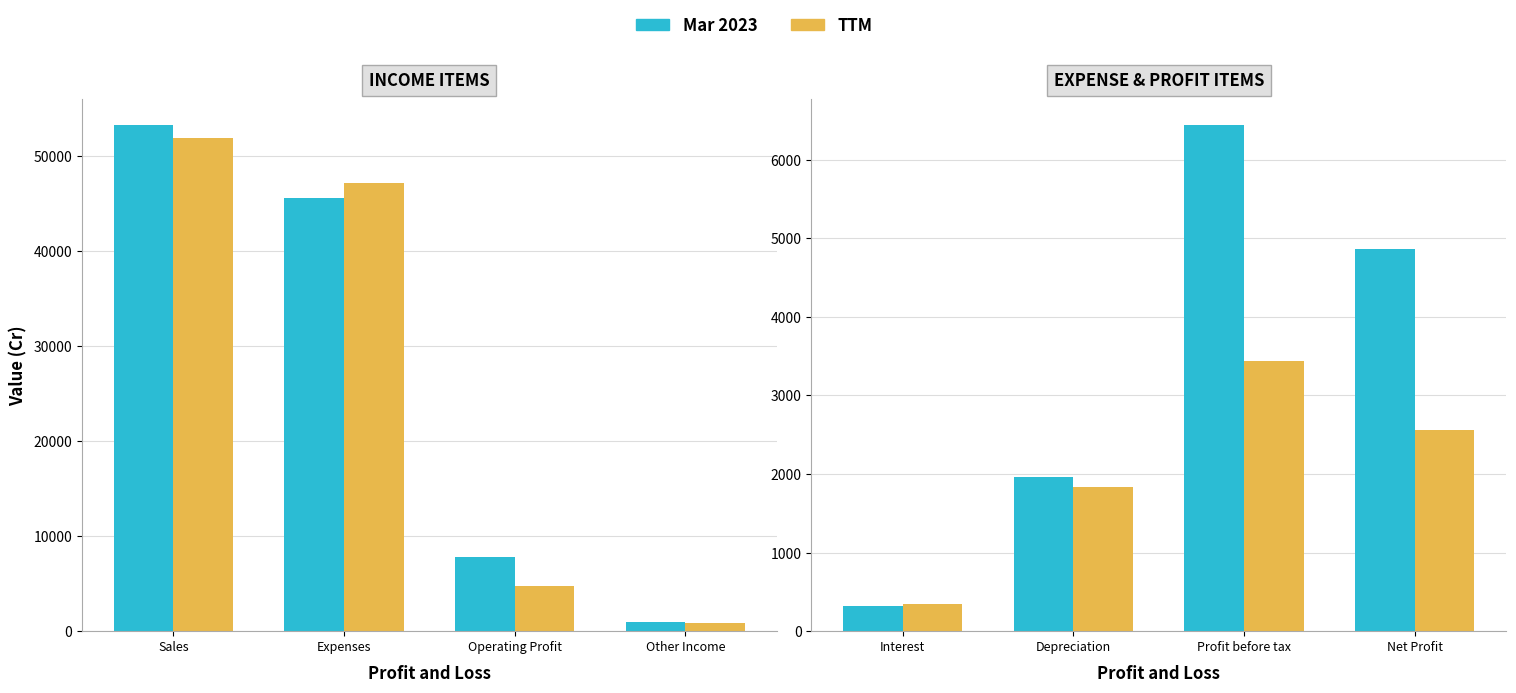

What is the minimum value shown in the chart?

326